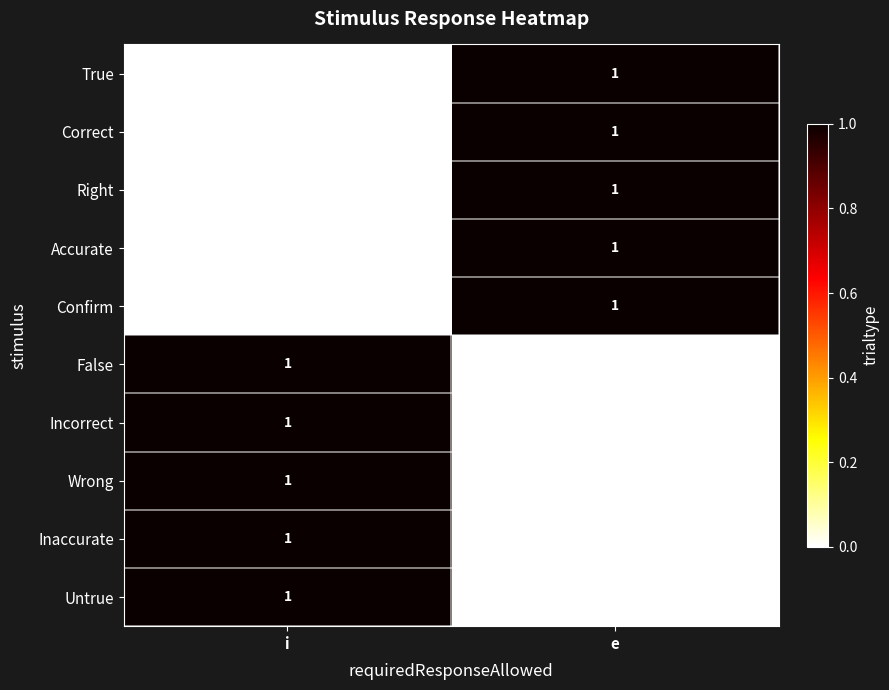

Is it true that Wrong equals 0 at e?

True